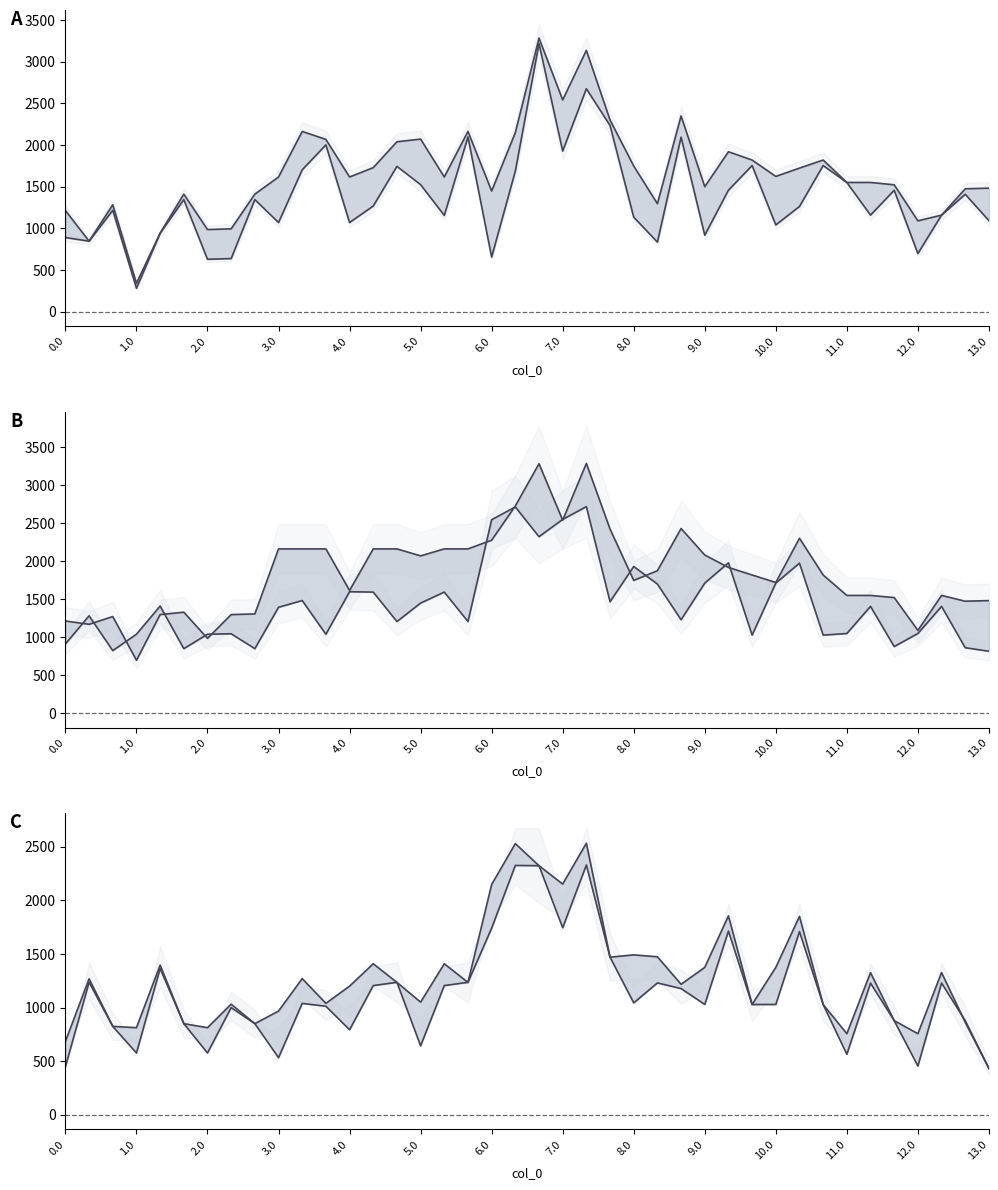

True or false: col_11 has a value of 1525.7 at 5.0.

True